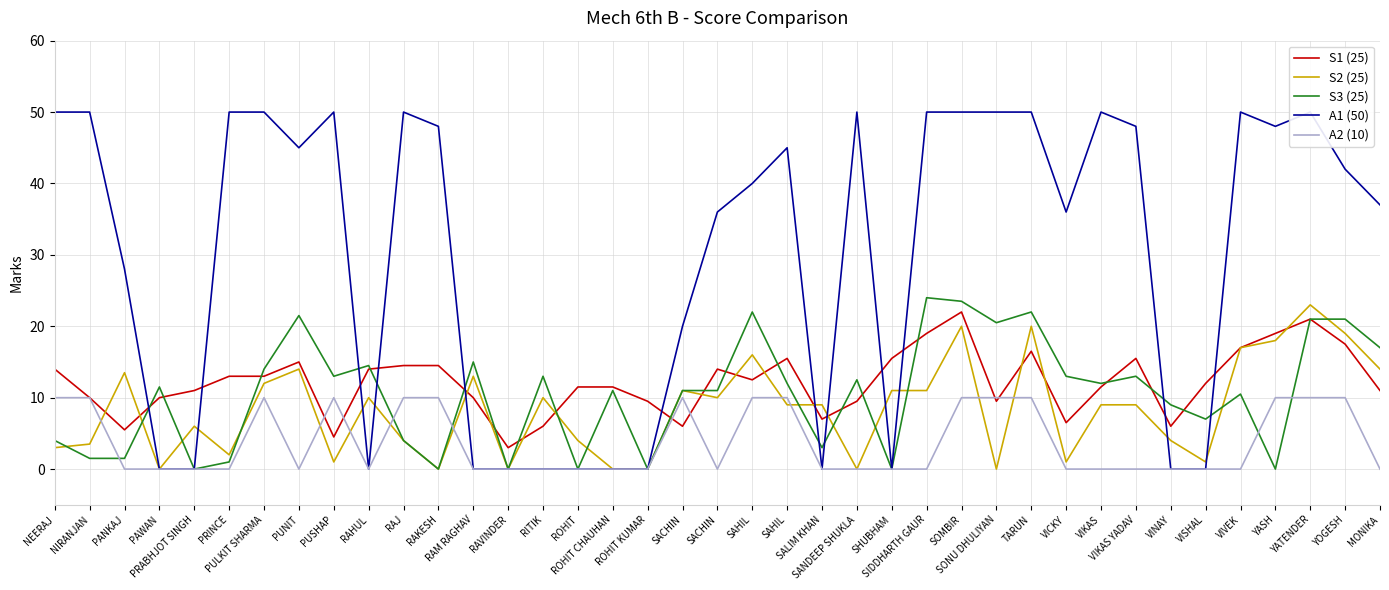

How many positive values does the S3 (25) series have?

32